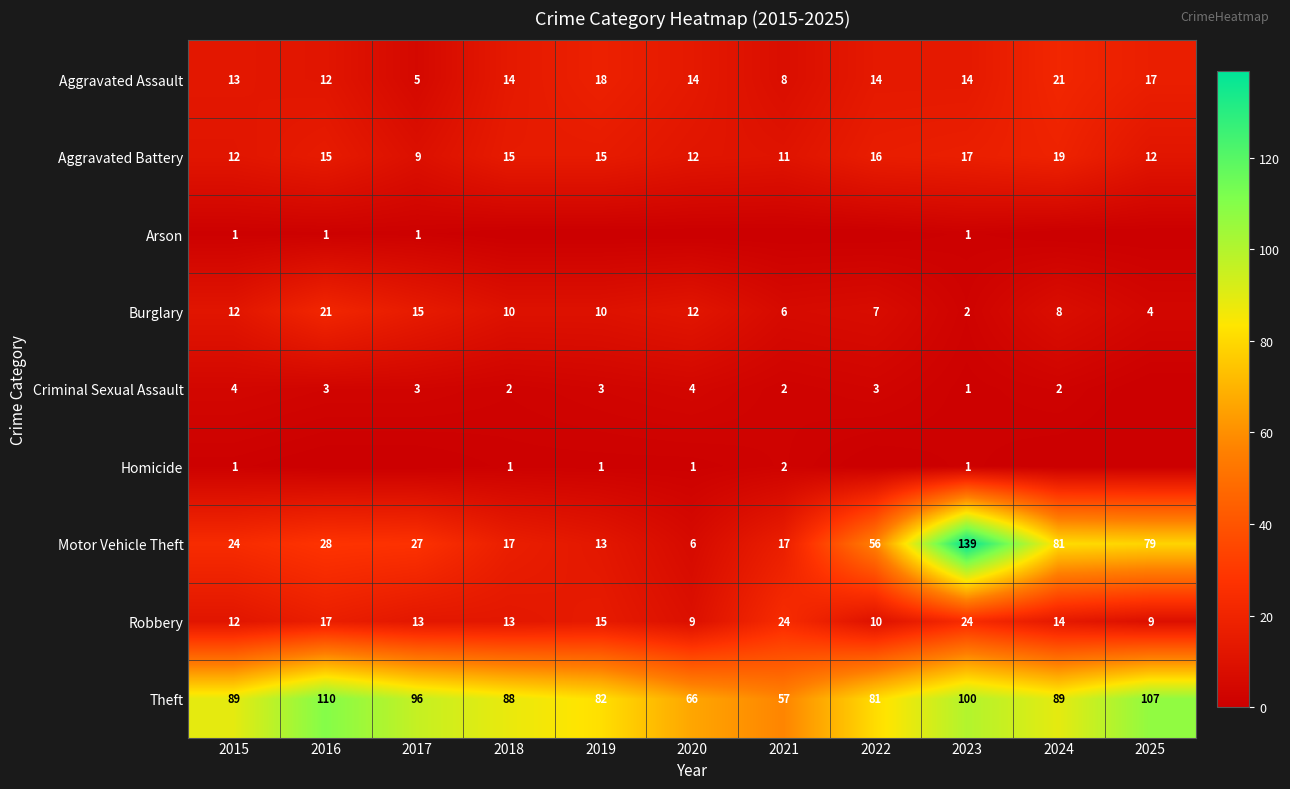

Which category has the highest value in the Burglary series?

2016